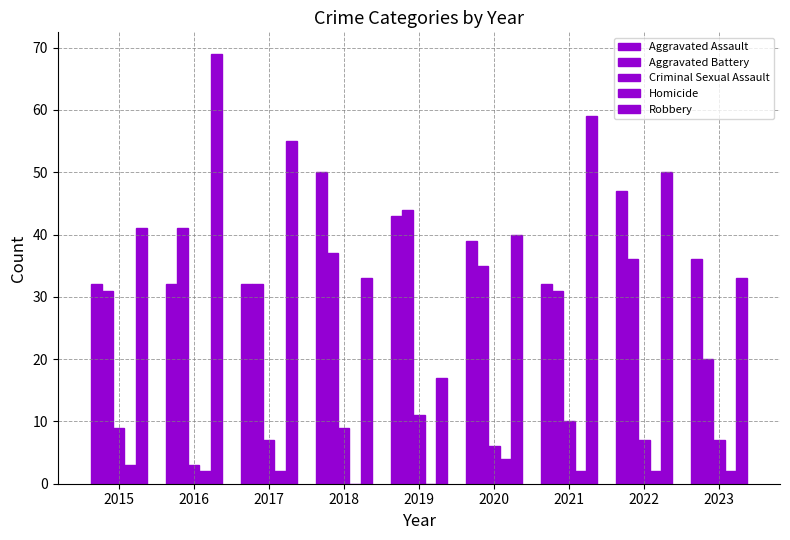

Count the number of data series in this chart.

5